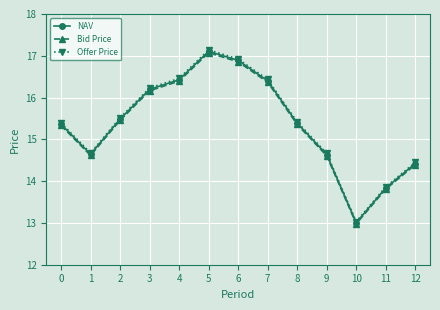

What is the difference between the highest and lowest values at 11?

0.1